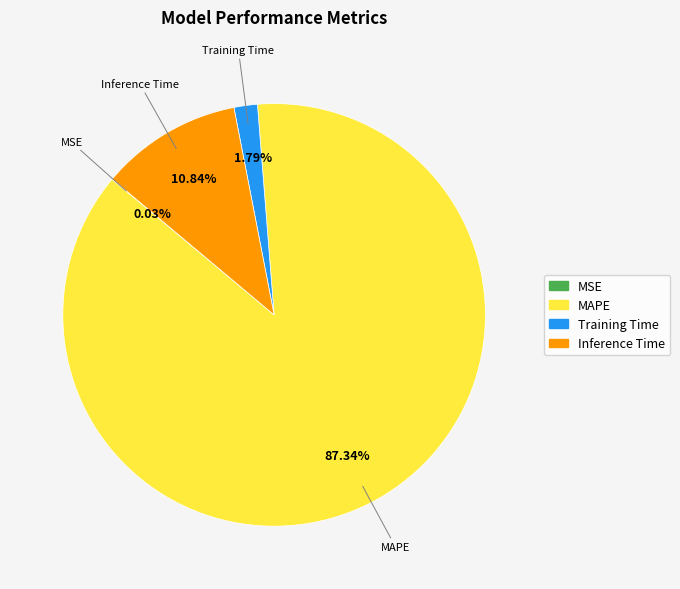

Is it true that MAPE is 87% of the pie?

True